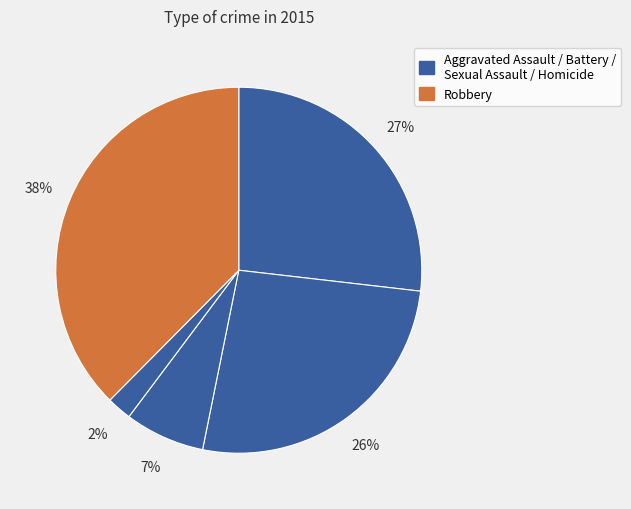

Which slice is the largest?

Robbery